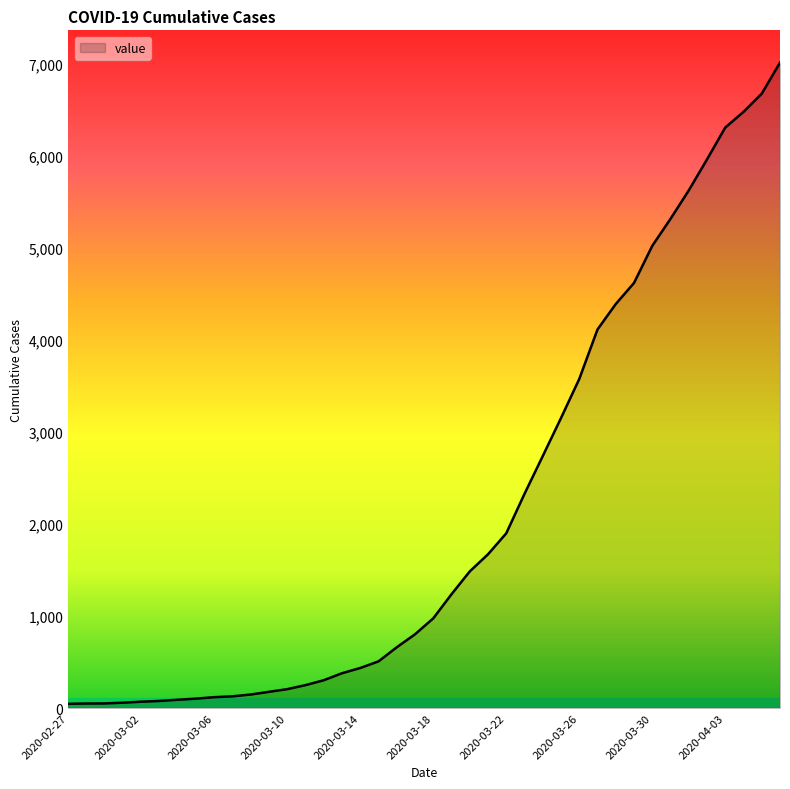

What is the difference between the maximum and minimum values?

6964